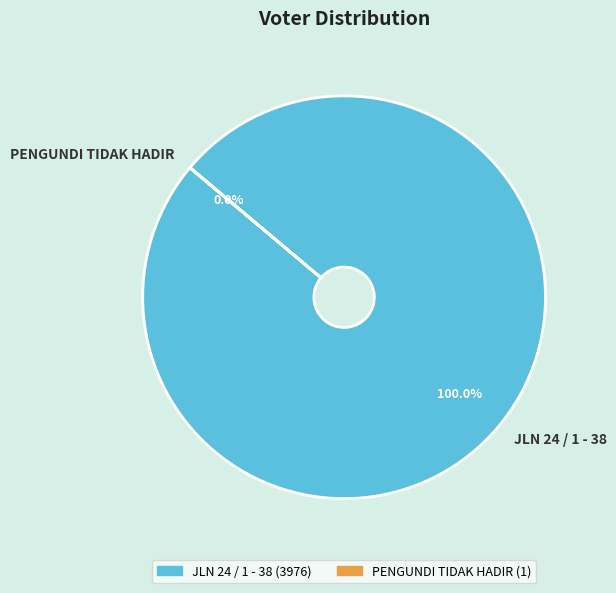

Which slice is the largest?

JLN 24 / 1 - 38